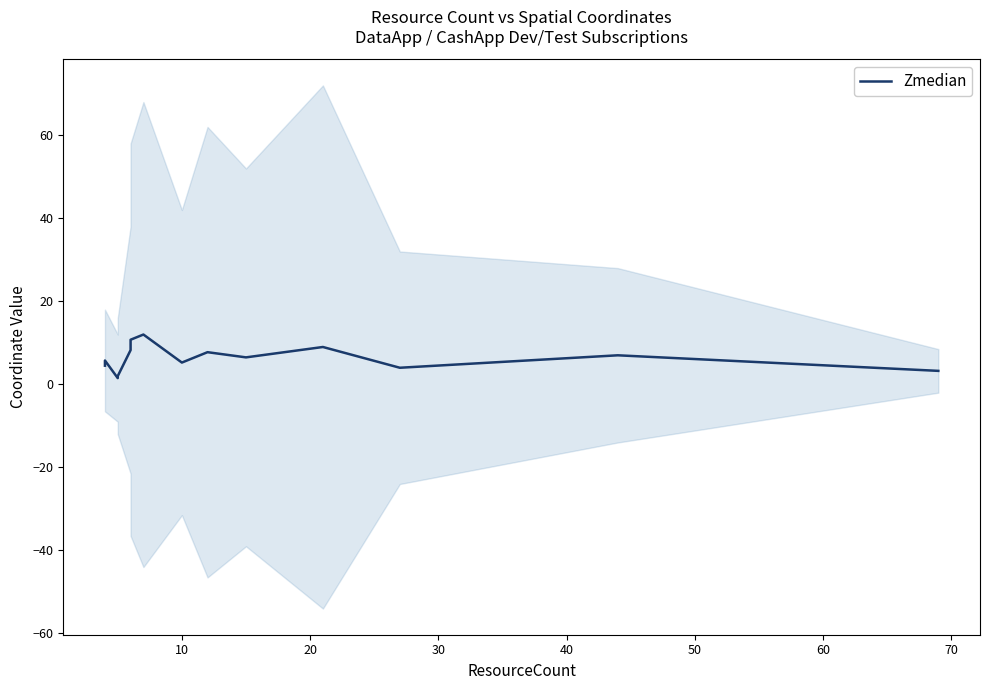

How many distinct data groups are displayed?

1